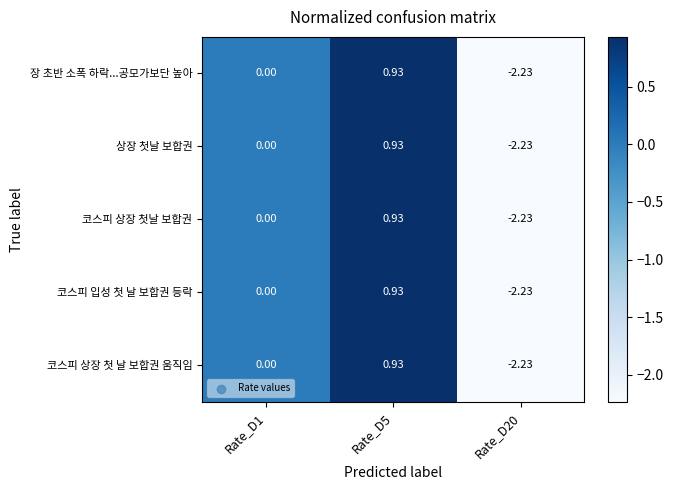

Is the value of 코스피 상장 첫 날 보합권 움직임 at Rate_D5 greater than the value of 코스피 입성 첫 날 보합권 등락 at Rate_D20?

Yes